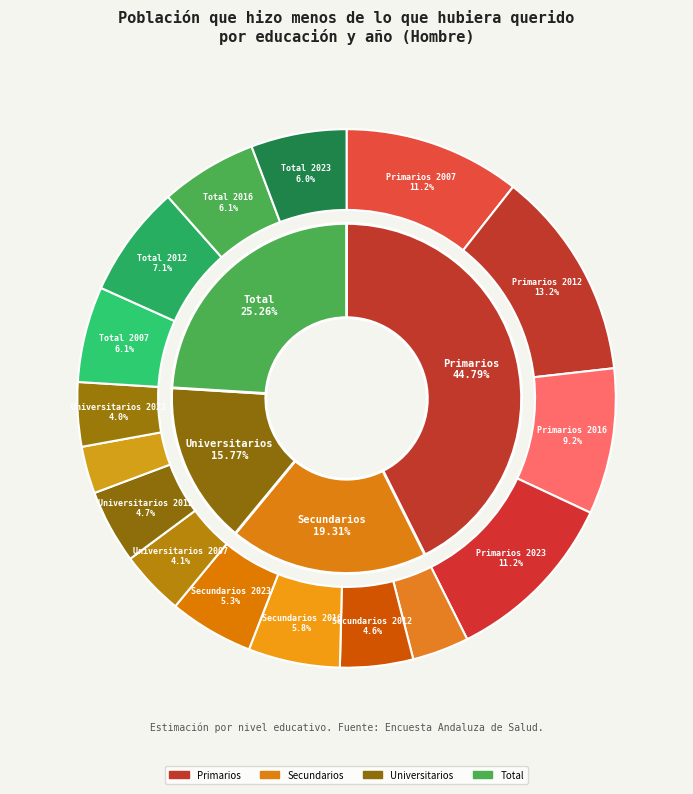

At Total, list the series in order from largest to smallest.

Hombre_2012, Hombre_2016, Hombre_2007, Hombre_2023